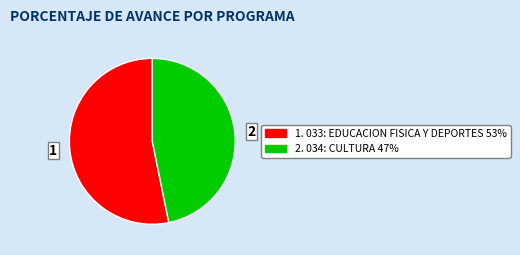

Which slice is the largest?

1